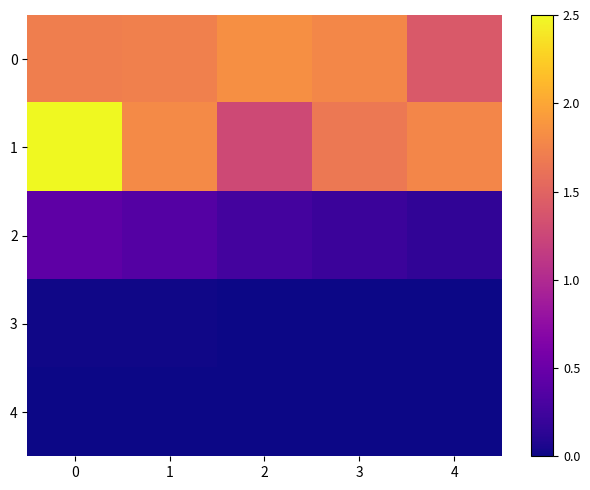

What is the difference between the highest and lowest values at 3?

1.8